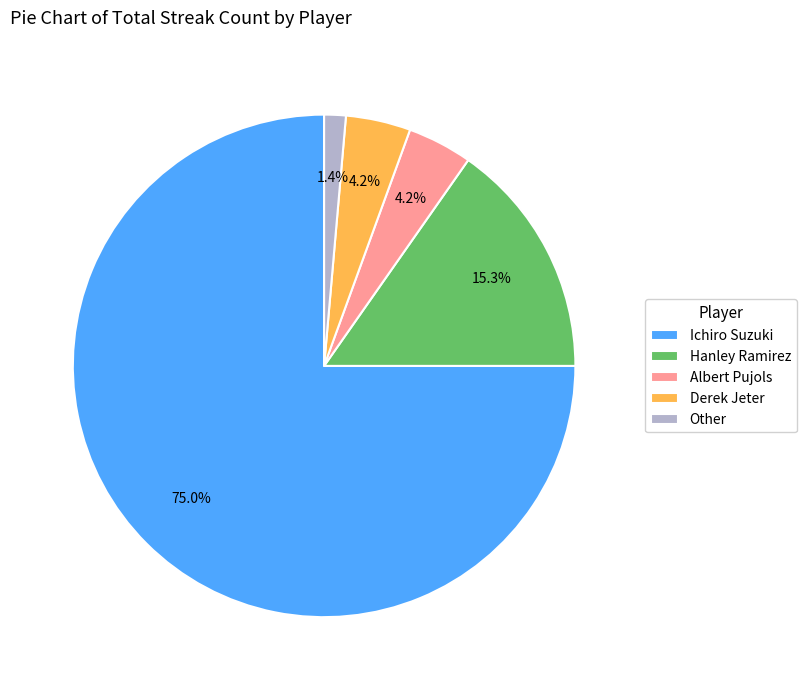

To the nearest percent, what percentage of the pie is Ichiro Suzuki?

75%